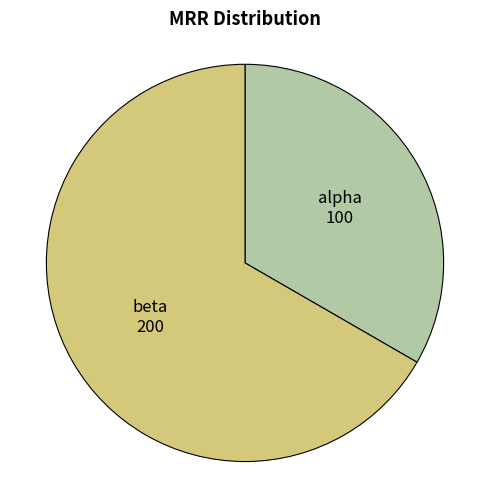

Is there any slice that represents more than half of the pie?

Yes